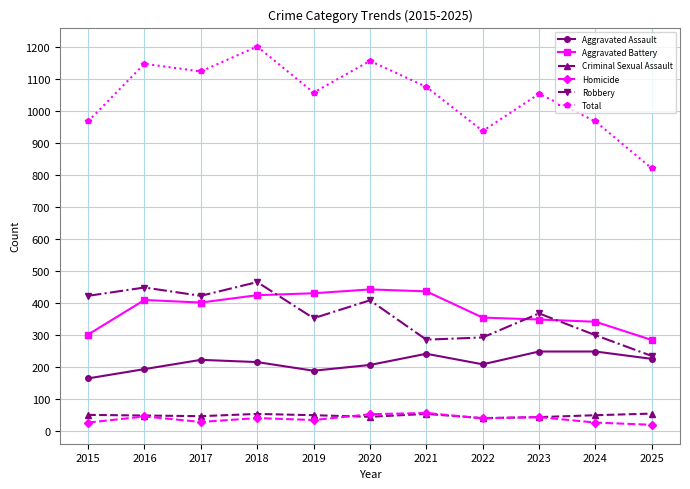

At which label is Robbery closest to 350?

2019